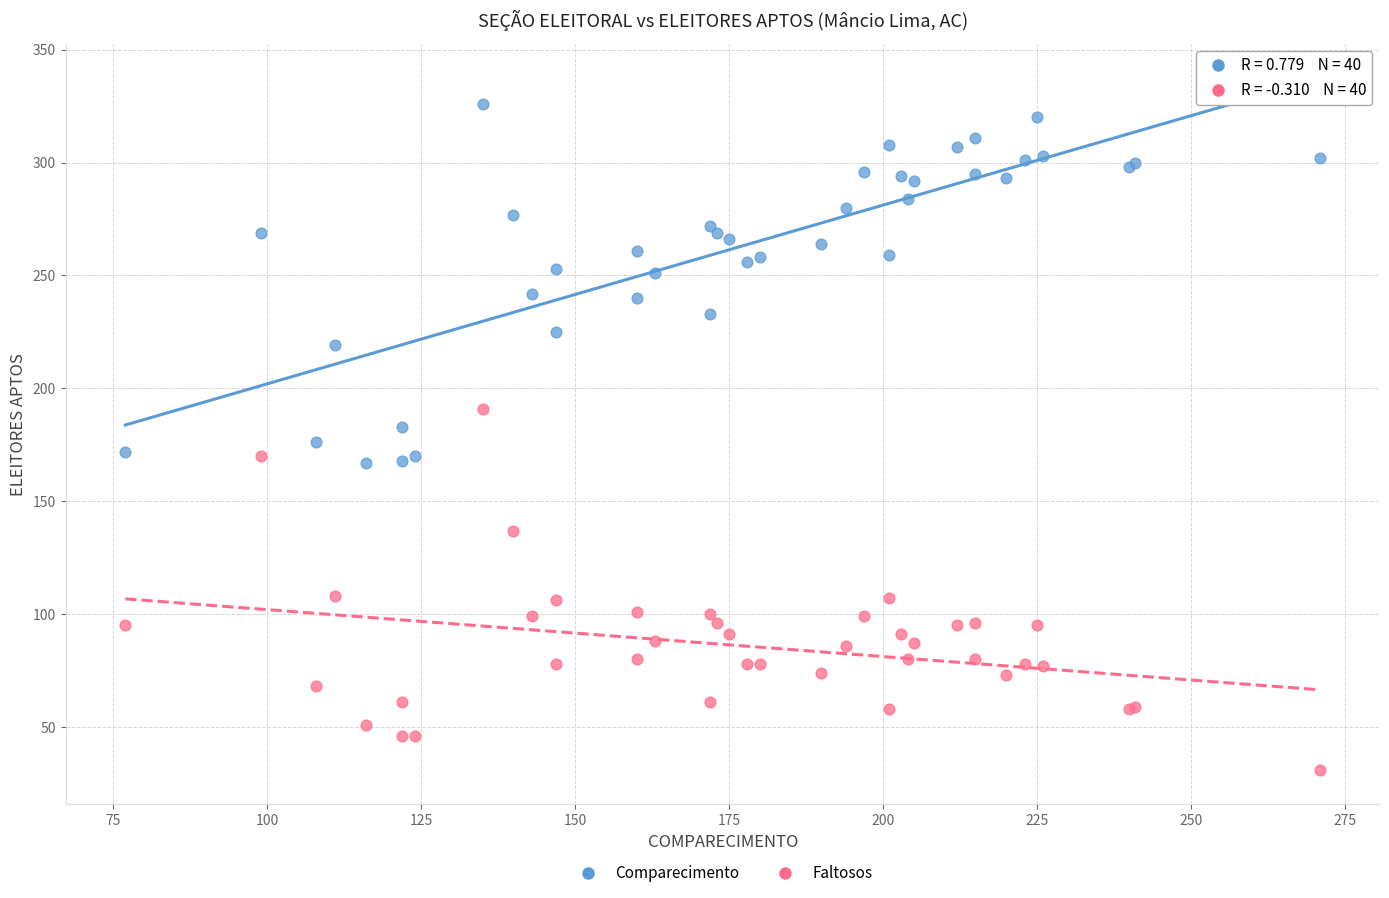

Which series contains the highest Y value?

Comparecimento